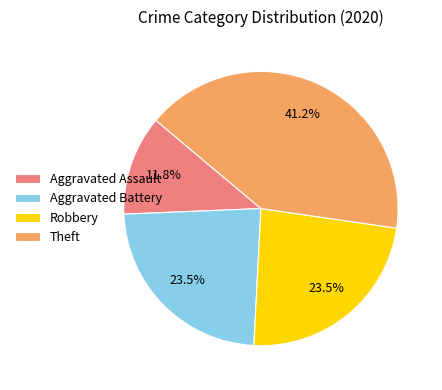

Is the sum of Robbery and Aggravated Assault greater than half?

No